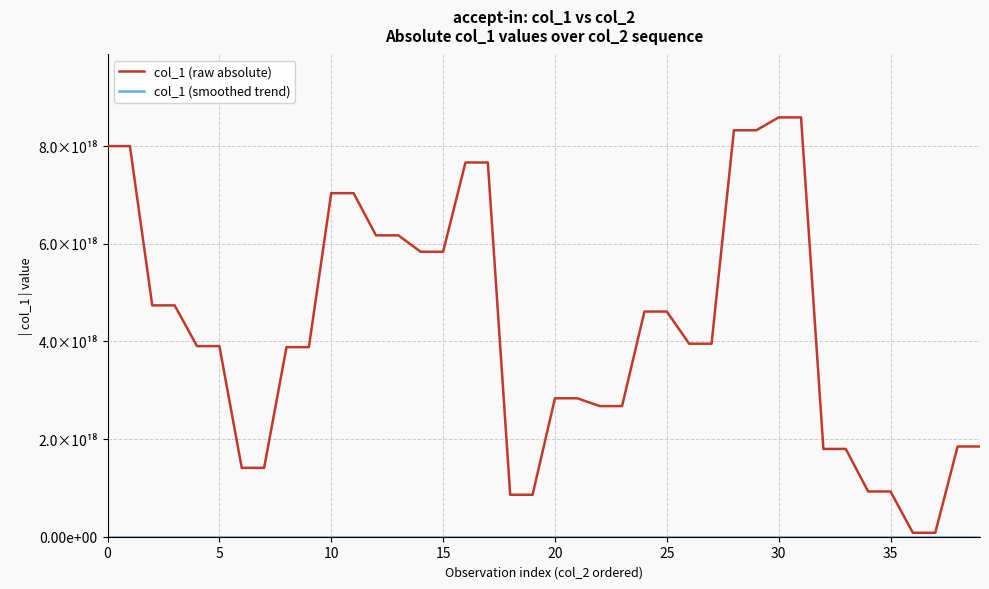

True or false: col_1 (smoothed trend) and col_1 (raw absolute) cross at least once.

False